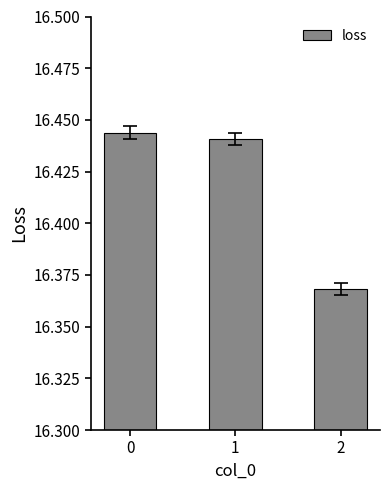

What is the ratio of the value at 2 to the value at 0?

1.0